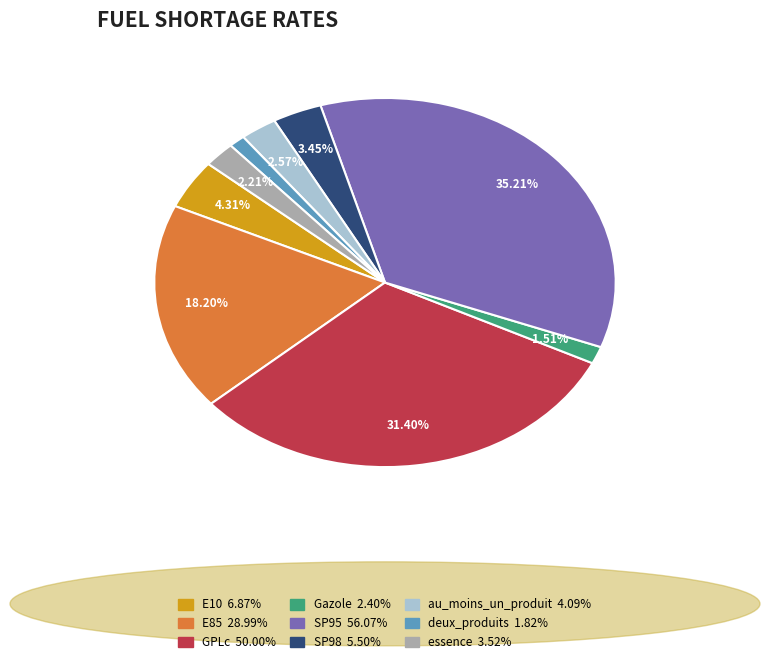

To the nearest percent, what is the average slice percentage?

11%